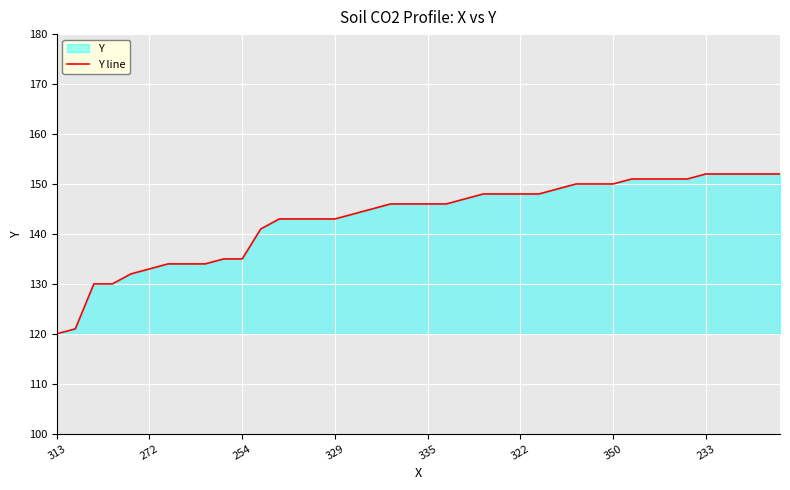

What is the sum of all values?

5726